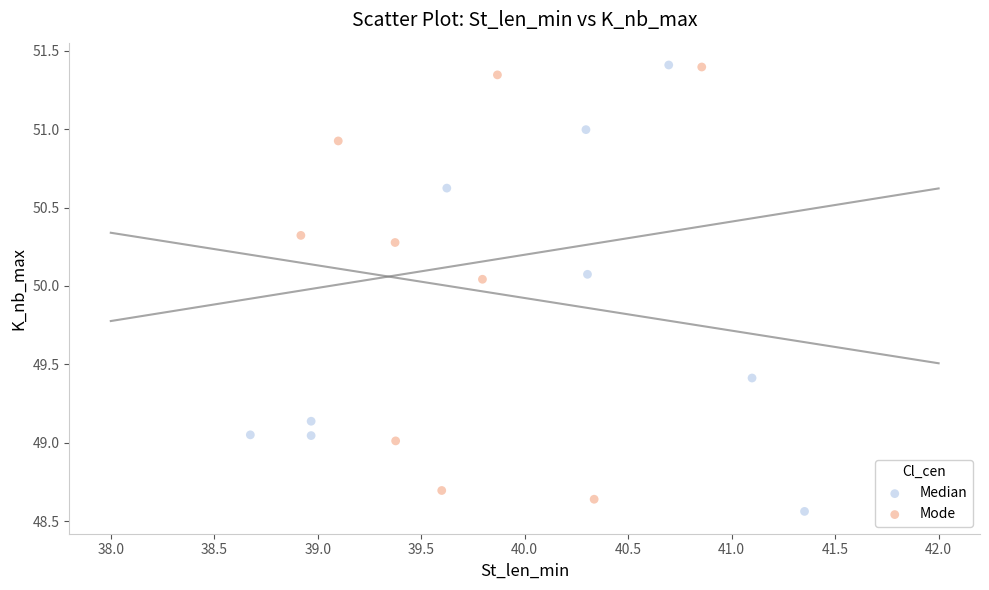

Which series reaches the minimum Y coordinate?

Median